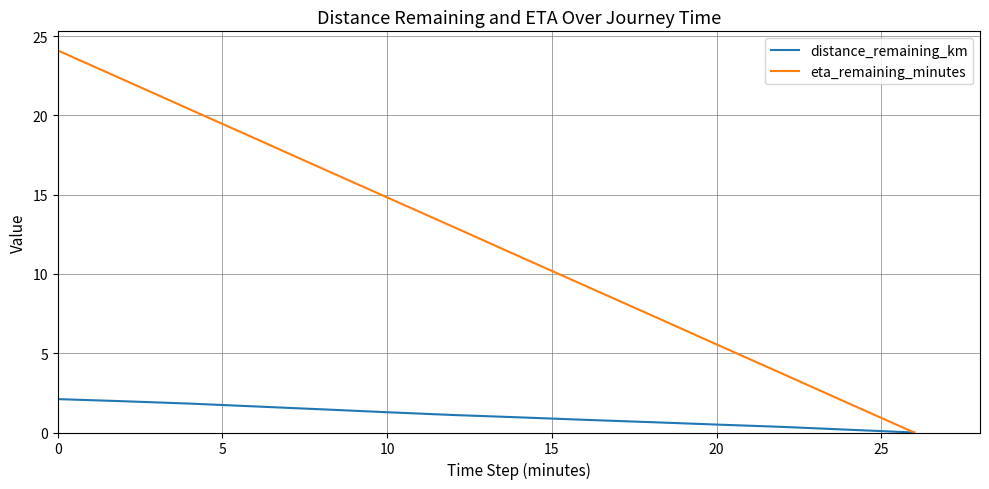

Rank the series by their average value, from lowest to highest.

distance_remaining_km, eta_remaining_minutes